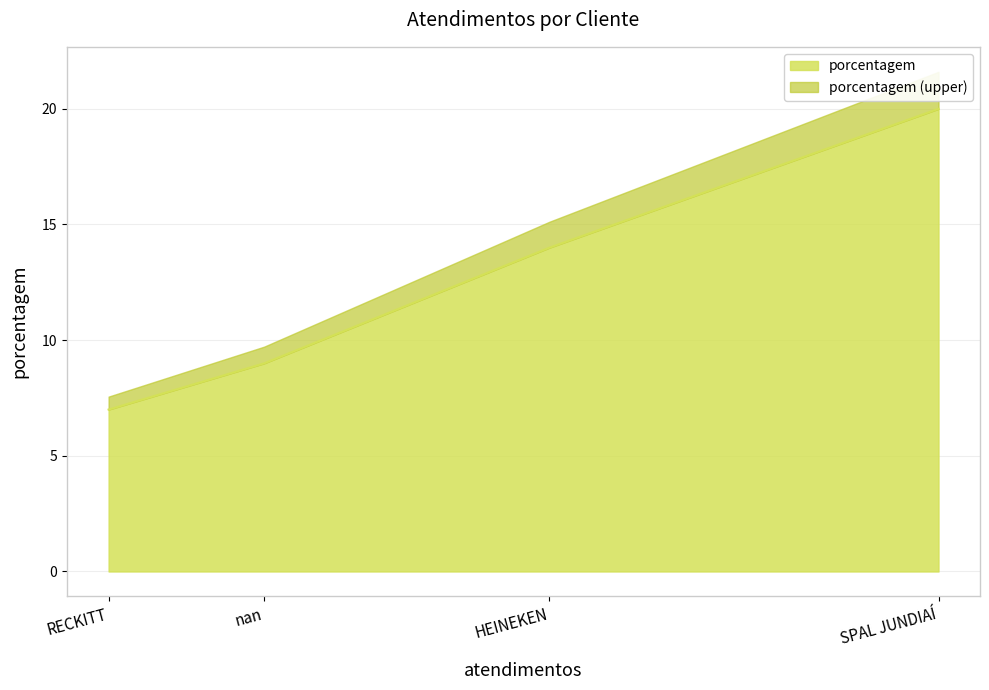

At which label is the value closest to 13?

HEINEKEN